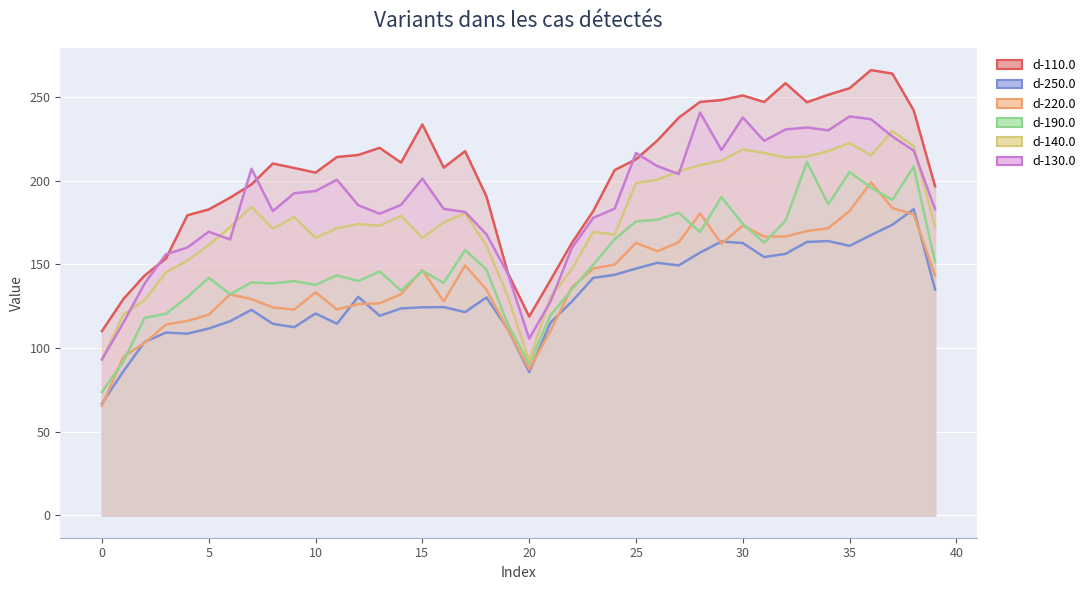

At which category does d-140.0 reach its first local peak?

7